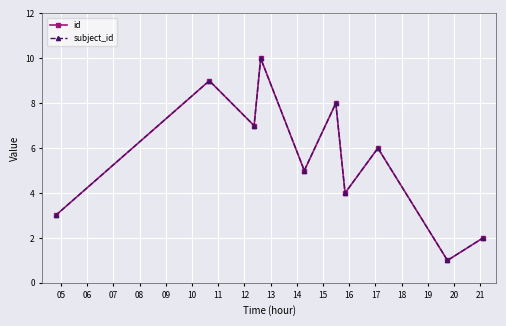

True or false: id and subject_id intersect in this chart.

False